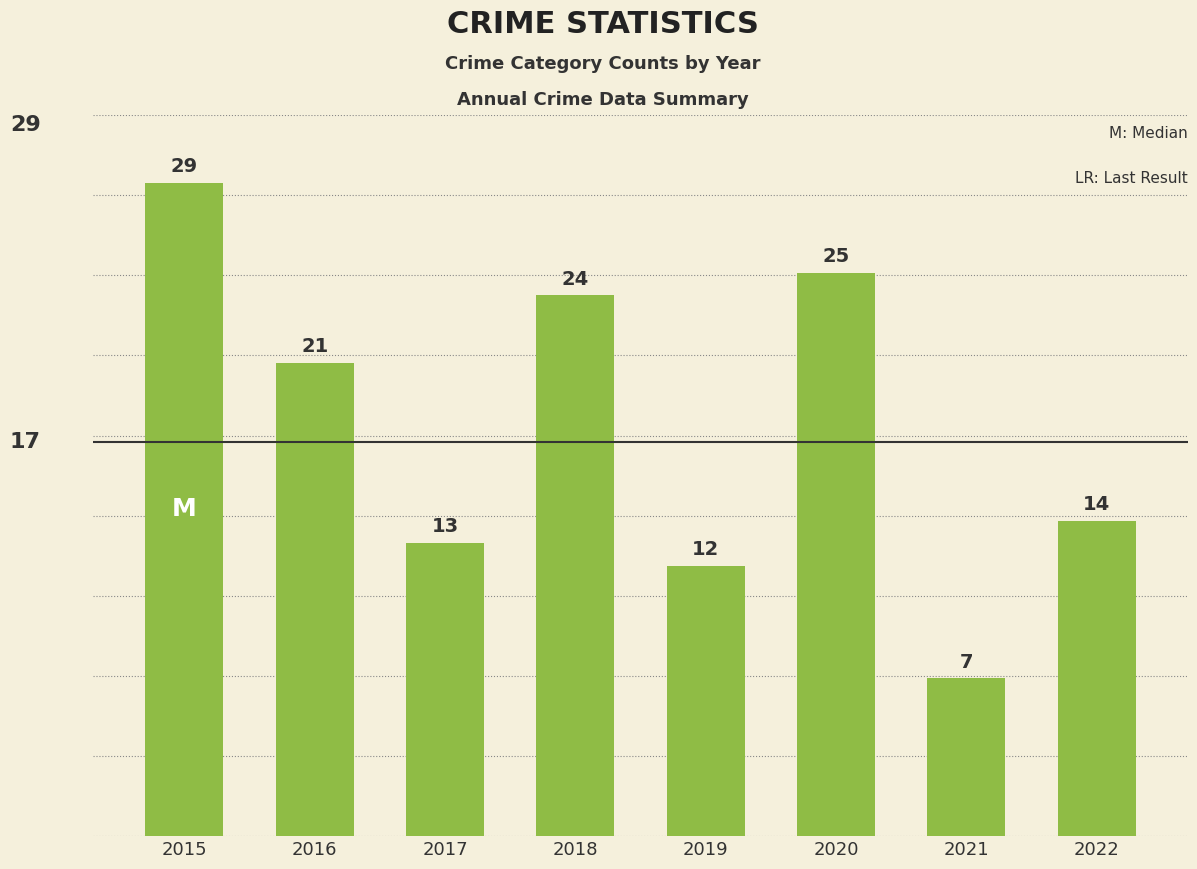

Between 2018 and 2016, which is larger?

2018